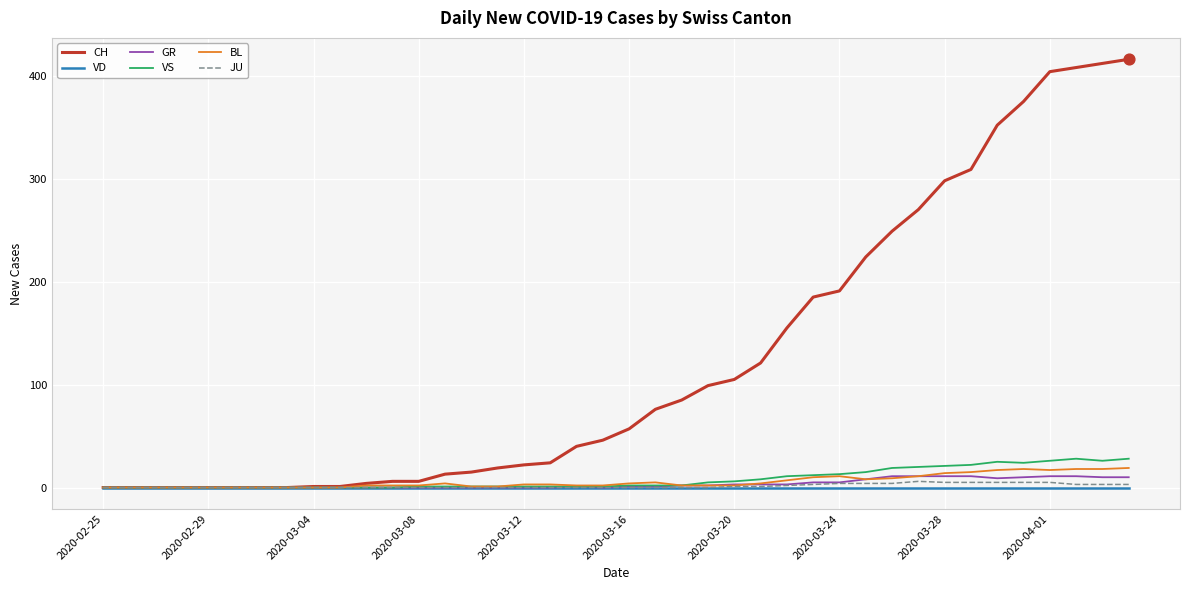

Which series has the largest total across all categories?

CH